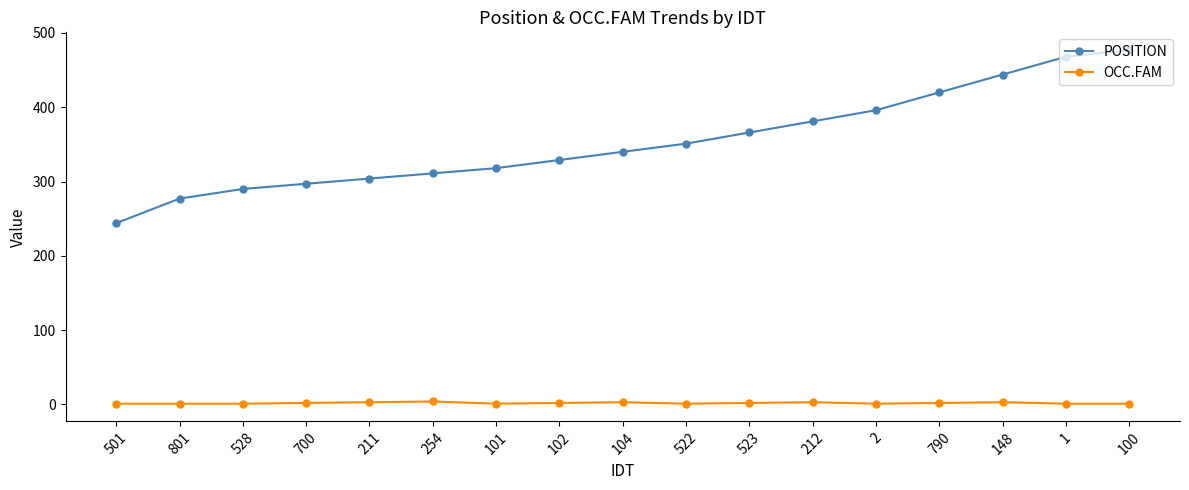

How many series are shown in this chart?

2